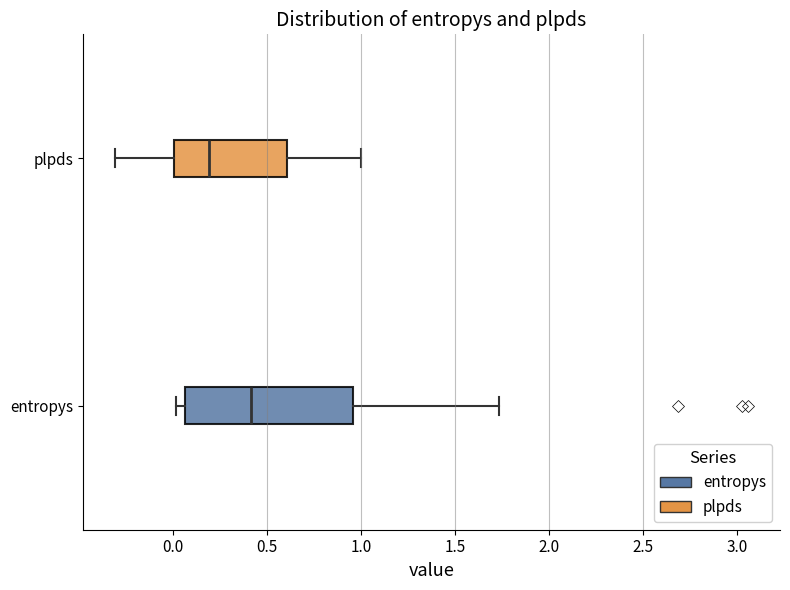

Which box's median line is the furthest to the right?

entropys